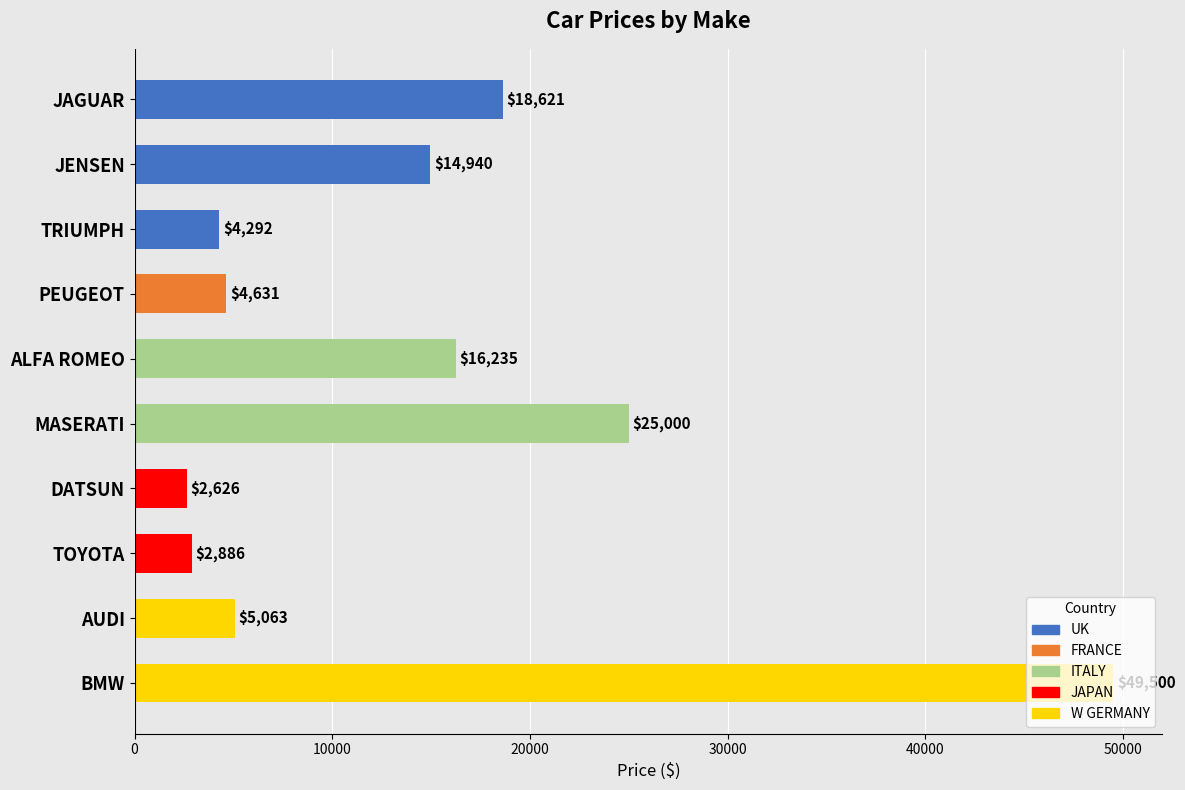

The chart shows a value of 6264 at TRIUMPH. True or false?

False